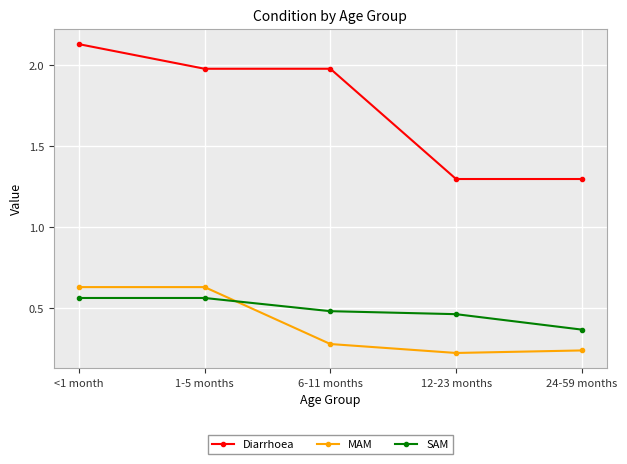

What is the minimum value for Diarrhoea?

1.3